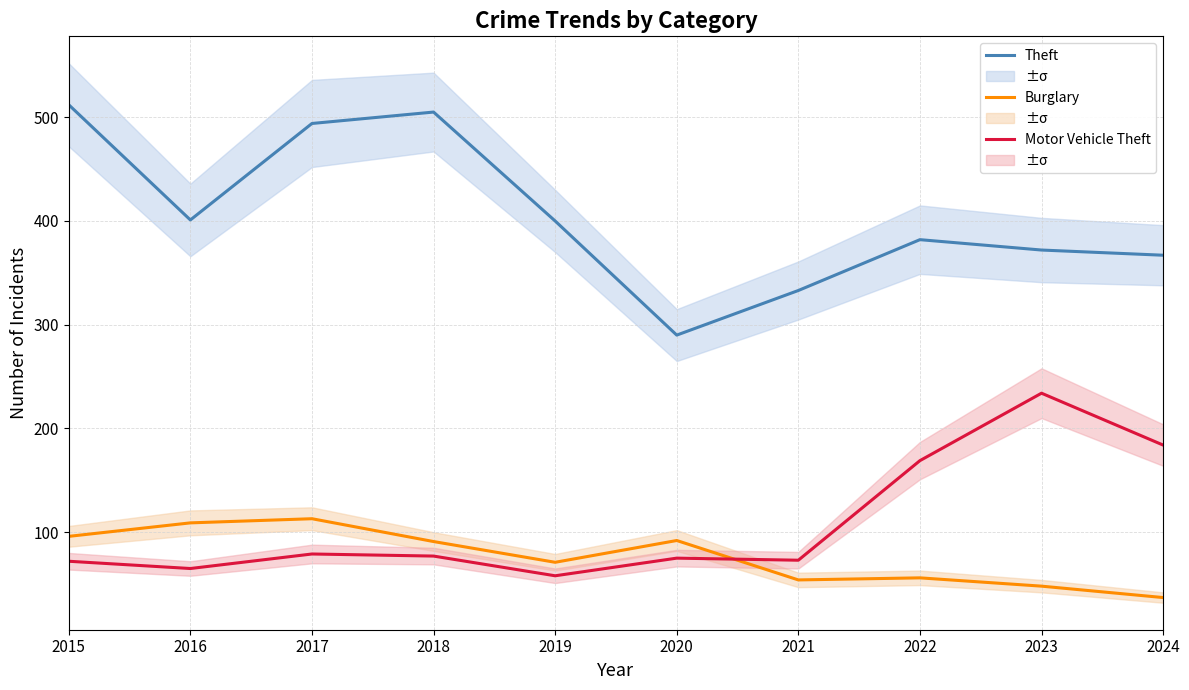

At which category does Burglary reach its first local valley?

2019